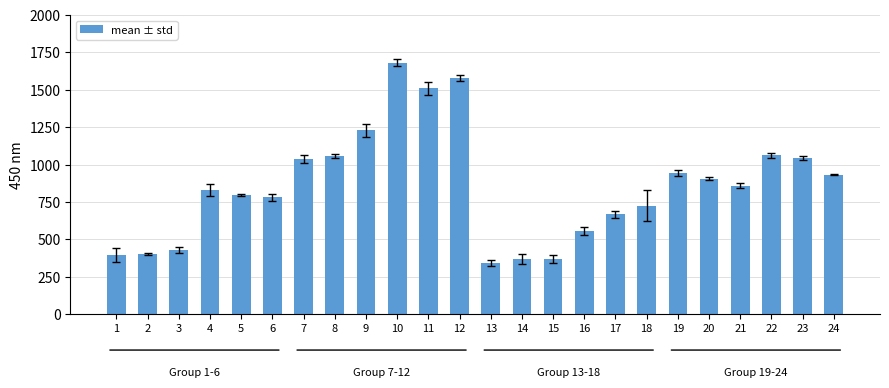

Is it true that the value at 11 is 2484.6?

False